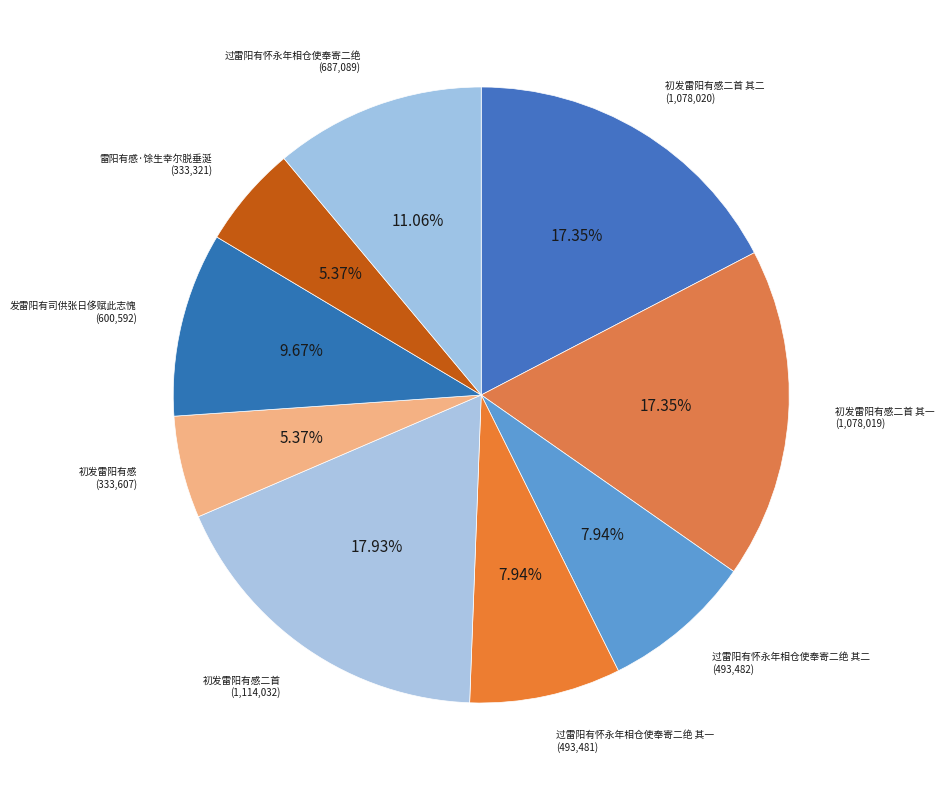

Count the number of slices in the pie.

9